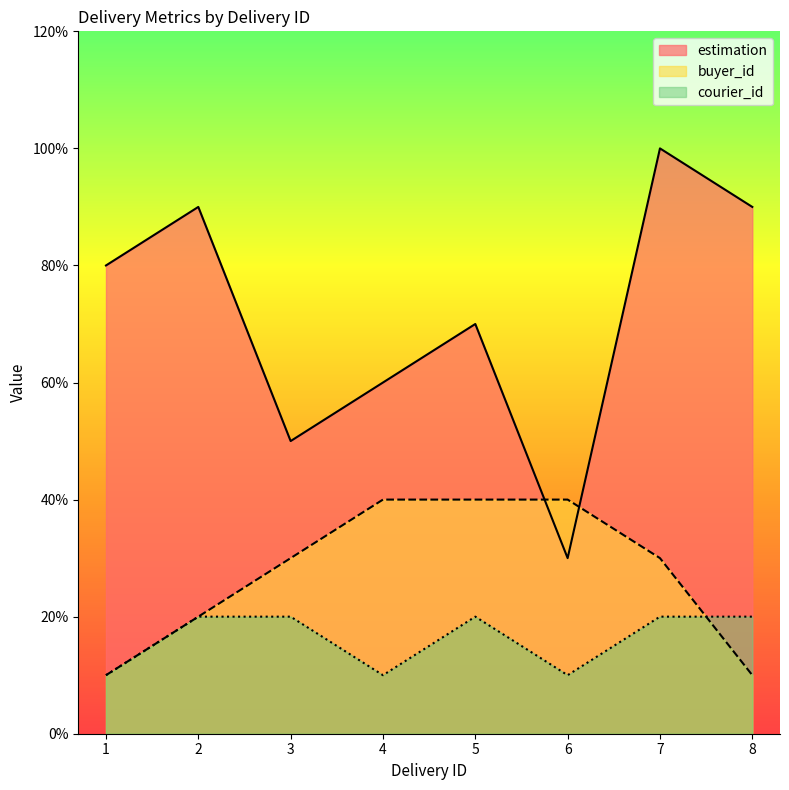

What is the sum of the buyer_id values at 7 and 1?

4